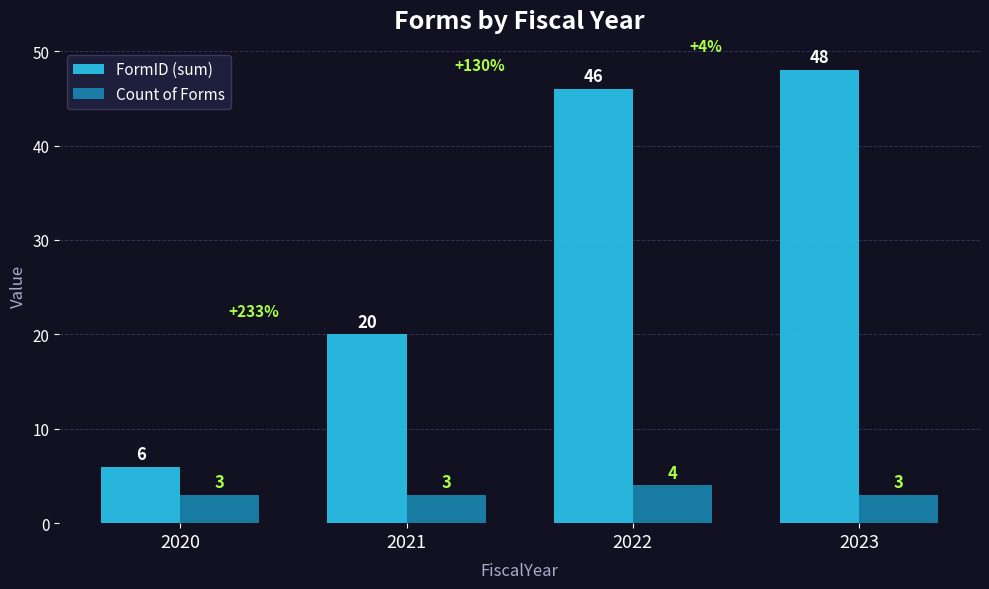

How many categories are shown in the chart?

4